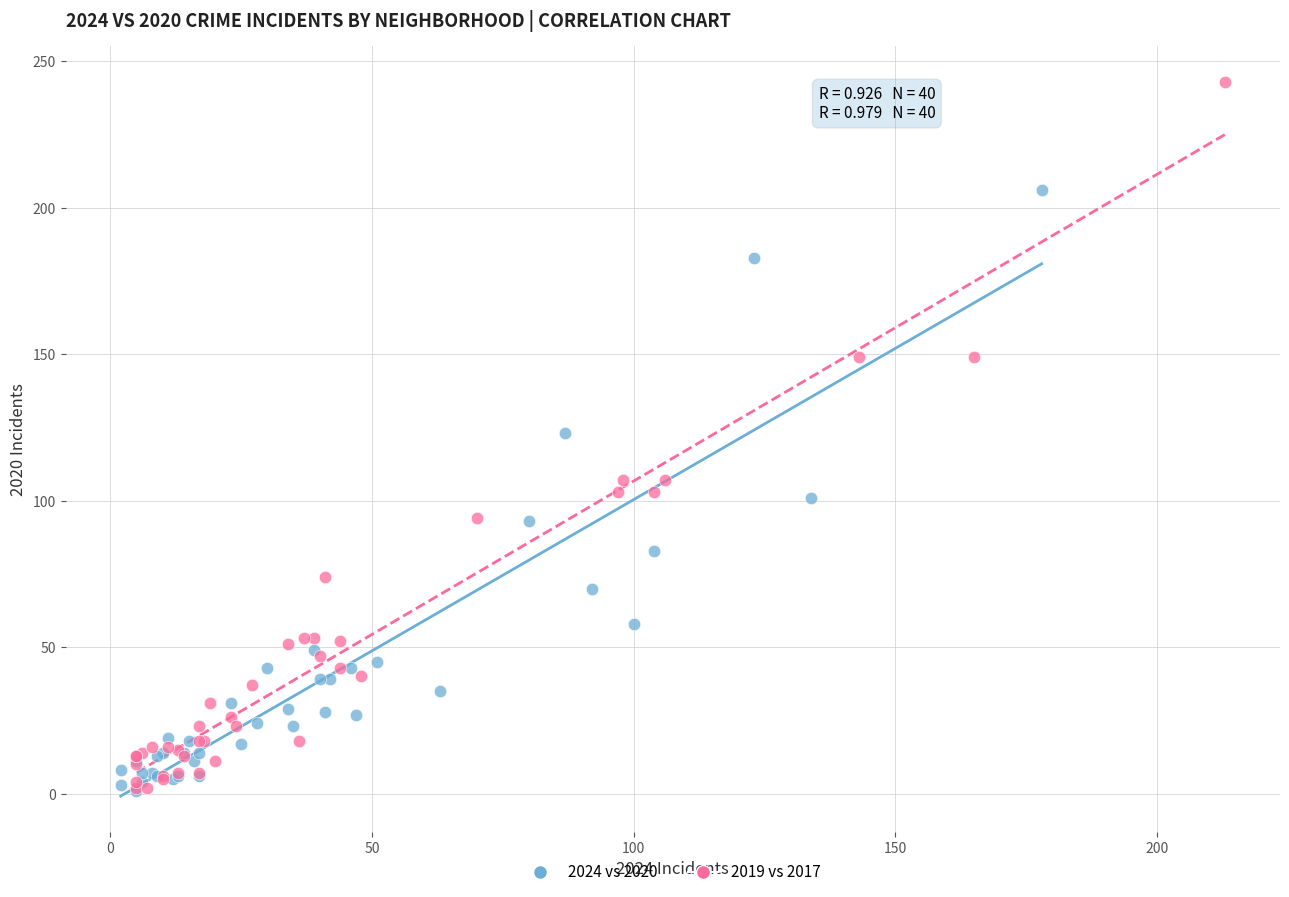

Which series has the widest spread of Y values?

2019 vs 2017